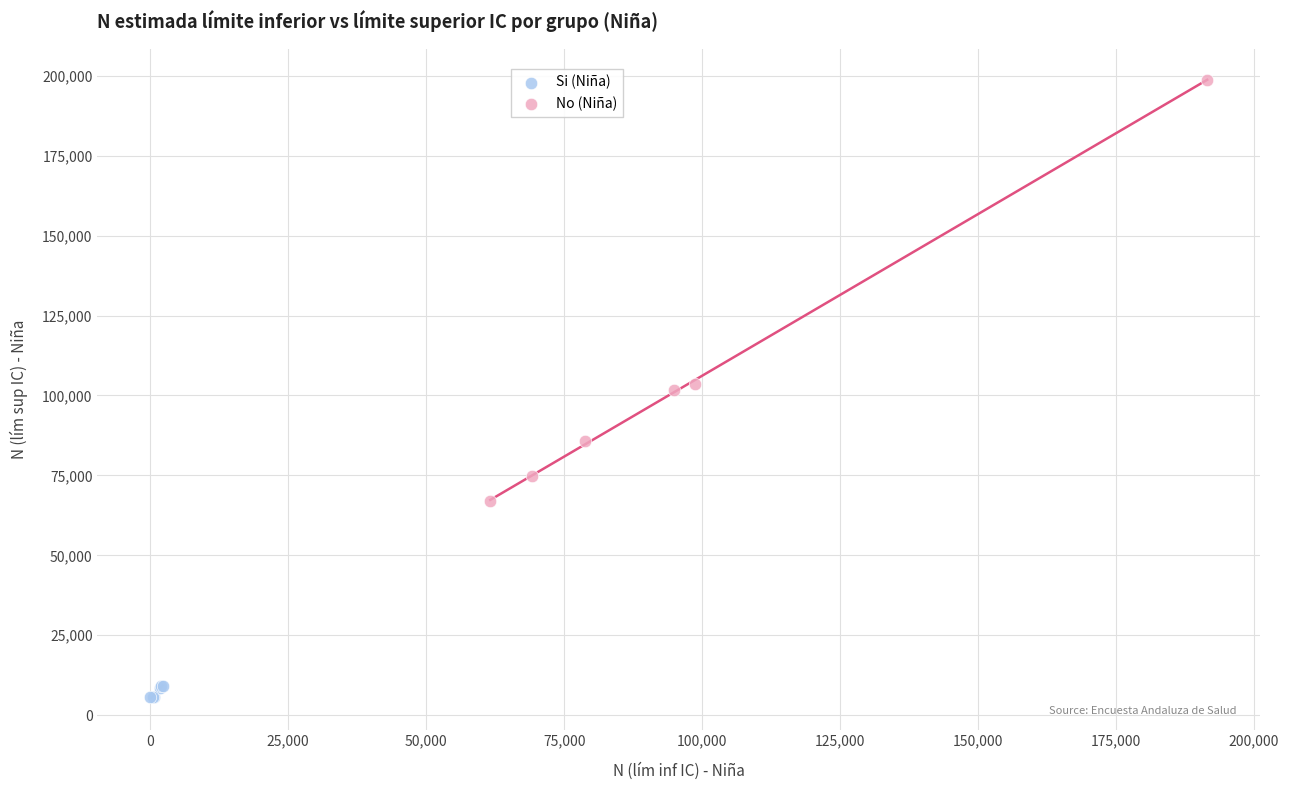

Which series reaches the minimum Y coordinate?

Si (Niña)